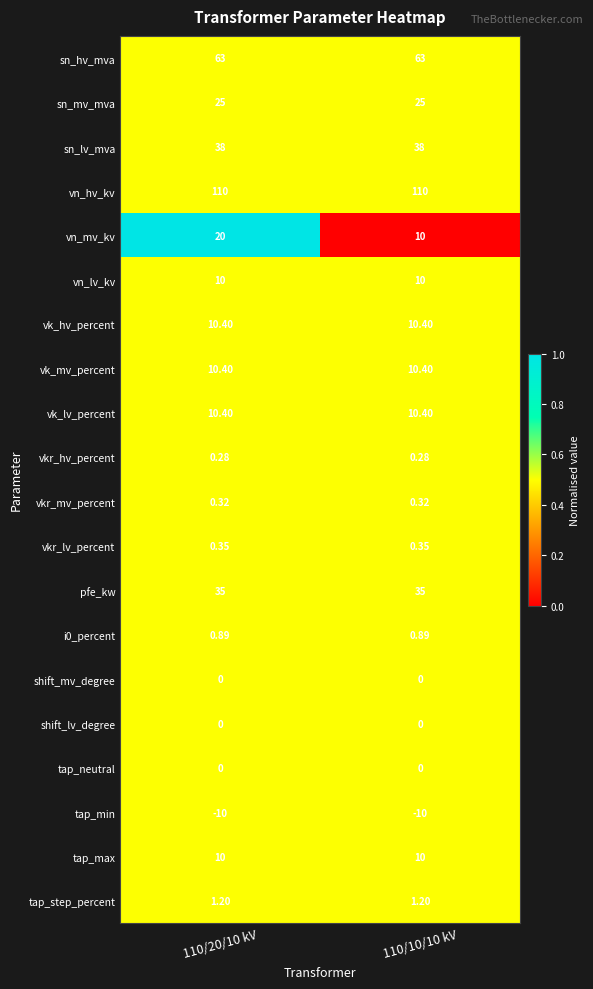

Which series changed the most between 110/20/10 kV and 110/10/10 kV?

vn_mv_kv